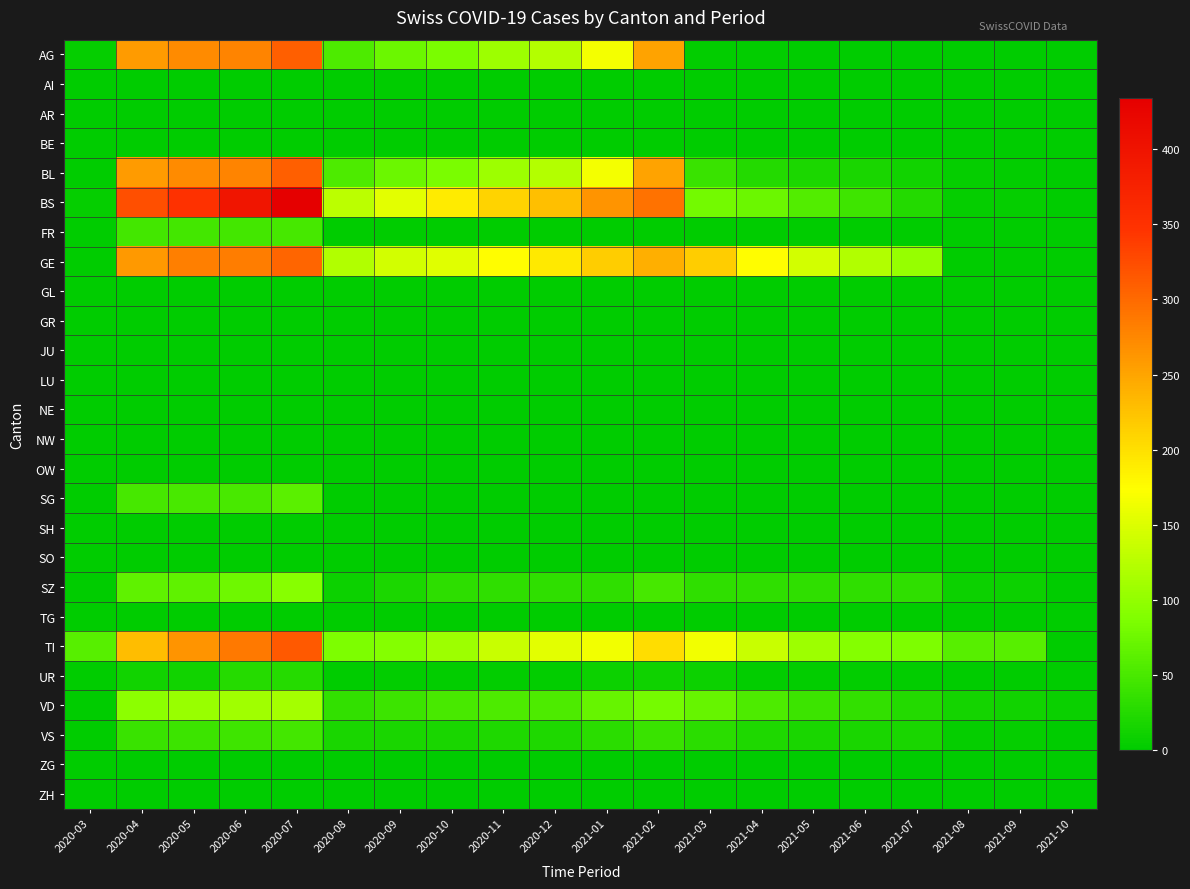

Reading right to left, transcribe all the data shown in this chart.

AG: 2021-10=0	2021-09=0	2021-08=0	2021-07=0	2021-06=0	2021-05=0	2021-04=2	2021-03=3	2021-02=251	2021-01=167	2020-12=123	2020-11=108	2020-10=84	2020-09=73	2020-08=53	2020-07=309	2020-06=277	2020-05=272	2020-04=258	2020-03=4
AI: 2021-10=0	2021-09=0	2021-08=0	2021-07=0	2021-06=0	2021-05=0	2021-04=0	2021-03=0	2021-02=0	2021-01=0	2020-12=0	2020-11=0	2020-10=0	2020-09=0	2020-08=0	2020-07=0	2020-06=0	2020-05=0	2020-04=0	2020-03=0
AR: 2021-10=0	2021-09=0	2021-08=0	2021-07=0	2021-06=0	2021-05=0	2021-04=0	2021-03=0	2021-02=0	2021-01=0	2020-12=0	2020-11=0	2020-10=0	2020-09=0	2020-08=0	2020-07=0	2020-06=0	2020-05=0	2020-04=0	2020-03=0
BE: 2021-10=0	2021-09=0	2021-08=0	2021-07=0	2021-06=0	2021-05=0	2021-04=0	2021-03=0	2021-02=0	2021-01=0	2020-12=0	2020-11=0	2020-10=0	2020-09=0	2020-08=0	2020-07=0	2020-06=0	2020-05=0	2020-04=0	2020-03=0
BL: 2021-10=1	2021-09=2	2021-08=5	2021-07=13	2021-06=17	2021-05=20	2021-04=25	2021-03=40	2021-02=251	2021-01=167	2020-12=123	2020-11=108	2020-10=84	2020-09=73	2020-08=53	2020-07=309	2020-06=277	2020-05=272	2020-04=258	2020-03=0
BS: 2021-10=0	2021-09=4	2021-08=4	2021-07=25	2021-06=44	2021-05=57	2021-04=73	2021-03=78	2021-02=292	2021-01=263	2020-12=228	2020-11=211	2020-10=191	2020-09=155	2020-08=128	2020-07=434	2020-06=397	2020-05=350	2020-04=323	2020-03=4
FR: 2021-10=0	2021-09=0	2021-08=0	2021-07=0	2021-06=0	2021-05=0	2021-04=0	2021-03=0	2021-02=0	2021-01=0	2020-12=0	2020-11=0	2020-10=0	2020-09=0	2020-08=0	2020-07=49	2020-06=46	2020-05=46	2020-04=46	2020-03=0
GE: 2021-10=0	2021-09=0	2021-08=0	2021-07=103	2021-06=122	2021-05=144	2021-04=175	2021-03=216	2021-02=241	2021-01=216	2020-12=193	2020-11=175	2020-10=153	2020-09=144	2020-08=122	2020-07=305	2020-06=284	2020-05=283	2020-04=260	2020-03=0
GL: 2021-10=0	2021-09=0	2021-08=0	2021-07=0	2021-06=0	2021-05=0	2021-04=0	2021-03=0	2021-02=0	2021-01=0	2020-12=0	2020-11=0	2020-10=0	2020-09=0	2020-08=0	2020-07=0	2020-06=0	2020-05=0	2020-04=0	2020-03=0
GR: 2021-10=0	2021-09=0	2021-08=0	2021-07=0	2021-06=0	2021-05=0	2021-04=0	2021-03=0	2021-02=0	2021-01=0	2020-12=0	2020-11=0	2020-10=0	2020-09=0	2020-08=0	2020-07=0	2020-06=0	2020-05=0	2020-04=0	2020-03=0
JU: 2021-10=0	2021-09=0	2021-08=0	2021-07=0	2021-06=0	2021-05=0	2021-04=0	2021-03=0	2021-02=0	2021-01=0	2020-12=0	2020-11=0	2020-10=0	2020-09=0	2020-08=0	2020-07=0	2020-06=0	2020-05=0	2020-04=0	2020-03=0
LU: 2021-10=0	2021-09=0	2021-08=0	2021-07=0	2021-06=0	2021-05=0	2021-04=0	2021-03=0	2021-02=0	2021-01=0	2020-12=0	2020-11=0	2020-10=0	2020-09=0	2020-08=0	2020-07=0	2020-06=0	2020-05=0	2020-04=0	2020-03=0
NE: 2021-10=0	2021-09=0	2021-08=0	2021-07=0	2021-06=0	2021-05=0	2021-04=0	2021-03=0	2021-02=0	2021-01=0	2020-12=0	2020-11=0	2020-10=0	2020-09=0	2020-08=0	2020-07=0	2020-06=0	2020-05=0	2020-04=0	2020-03=0
NW: 2021-10=0	2021-09=0	2021-08=0	2021-07=0	2021-06=0	2021-05=0	2021-04=0	2021-03=1	2021-02=0	2021-01=0	2020-12=0	2020-11=0	2020-10=0	2020-09=0	2020-08=0	2020-07=0	2020-06=0	2020-05=0	2020-04=0	2020-03=0
OW: 2021-10=0	2021-09=0	2021-08=0	2021-07=0	2021-06=0	2021-05=0	2021-04=0	2021-03=0	2021-02=0	2021-01=0	2020-12=0	2020-11=0	2020-10=0	2020-09=0	2020-08=0	2020-07=0	2020-06=0	2020-05=0	2020-04=0	2020-03=0
SG: 2021-10=0	2021-09=0	2021-08=0	2021-07=0	2021-06=0	2021-05=0	2021-04=0	2021-03=0	2021-02=0	2021-01=0	2020-12=0	2020-11=0	2020-10=0	2020-09=0	2020-08=0	2020-07=62	2020-06=50	2020-05=50	2020-04=49	2020-03=0
SH: 2021-10=0	2021-09=0	2021-08=0	2021-07=0	2021-06=0	2021-05=0	2021-04=0	2021-03=0	2021-02=0	2021-01=0	2020-12=0	2020-11=0	2020-10=0	2020-09=0	2020-08=0	2020-07=0	2020-06=0	2020-05=0	2020-04=0	2020-03=0
SO: 2021-10=0	2021-09=0	2021-08=0	2021-07=0	2021-06=0	2021-05=0	2021-04=0	2021-03=0	2021-02=0	2021-01=0	2020-12=0	2020-11=0	2020-10=0	2020-09=0	2020-08=0	2020-07=0	2020-06=0	2020-05=0	2020-04=0	2020-03=0
SZ: 2021-10=0	2021-09=10	2021-08=10	2021-07=33	2021-06=33	2021-05=33	2021-04=33	2021-03=33	2021-02=48	2021-01=33	2020-12=33	2020-11=33	2020-10=32	2020-09=20	2020-08=10	2020-07=92	2020-06=75	2020-05=65	2020-04=65	2020-03=0
TG: 2021-10=0	2021-09=0	2021-08=0	2021-07=0	2021-06=0	2021-05=0	2021-04=0	2021-03=0	2021-02=0	2021-01=0	2020-12=0	2020-11=0	2020-10=0	2020-09=0	2020-08=0	2020-07=0	2020-06=0	2020-05=0	2020-04=0	2020-03=0
TI: 2021-10=0	2021-09=61	2021-08=61	2021-07=85	2021-06=91	2021-05=107	2021-04=136	2021-03=165	2021-02=202	2021-01=165	2020-12=155	2020-11=136	2020-10=107	2020-09=91	2020-08=85	2020-07=314	2020-06=287	2020-05=263	2020-04=229	2020-03=61
UR: 2021-10=0	2021-09=1	2021-08=0	2021-07=3	2021-06=3	2021-05=3	2021-04=3	2021-03=9	2021-02=11	2021-01=9	2020-12=3	2020-11=3	2020-10=3	2020-09=2	2020-08=0	2020-07=26	2020-06=26	2020-05=13	2020-04=13	2020-03=1
VD: 2021-10=8	2021-09=12	2021-08=15	2021-07=25	2021-06=35	2021-05=41	2021-04=53	2021-03=71	2021-02=81	2021-01=71	2020-12=54	2020-11=53	2020-10=50	2020-09=41	2020-08=35	2020-07=112	2020-06=109	2020-05=104	2020-04=96	2020-03=0
VS: 2021-10=0	2021-09=5	2021-08=5	2021-07=18	2021-06=18	2021-05=18	2021-04=21	2021-03=29	2021-02=39	2021-01=29	2020-12=21	2020-11=21	2020-10=18	2020-09=18	2020-08=18	2020-07=46	2020-06=44	2020-05=41	2020-04=40	2020-03=0
ZG: 2021-10=0	2021-09=0	2021-08=0	2021-07=0	2021-06=0	2021-05=0	2021-04=0	2021-03=0	2021-02=0	2021-01=0	2020-12=0	2020-11=0	2020-10=0	2020-09=0	2020-08=0	2020-07=0	2020-06=0	2020-05=0	2020-04=0	2020-03=0
ZH: 2021-10=0	2021-09=0	2021-08=0	2021-07=0	2021-06=0	2021-05=0	2021-04=0	2021-03=0	2021-02=0	2021-01=0	2020-12=0	2020-11=0	2020-10=0	2020-09=0	2020-08=0	2020-07=0	2020-06=0	2020-05=0	2020-04=0	2020-03=0